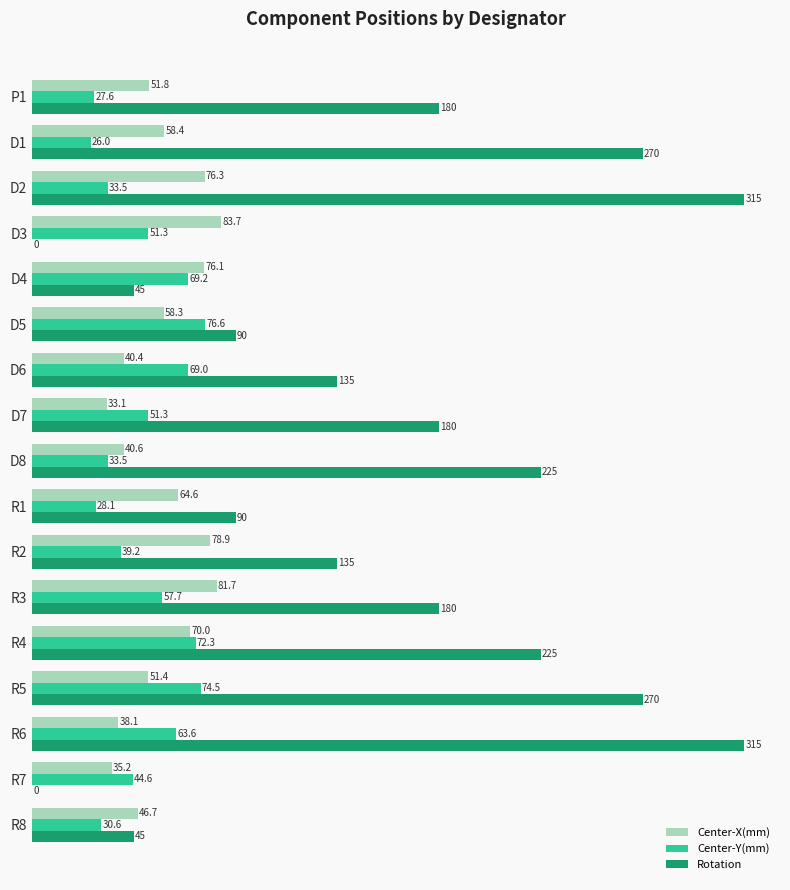

What is the sum of all Rotation values?

2700.0